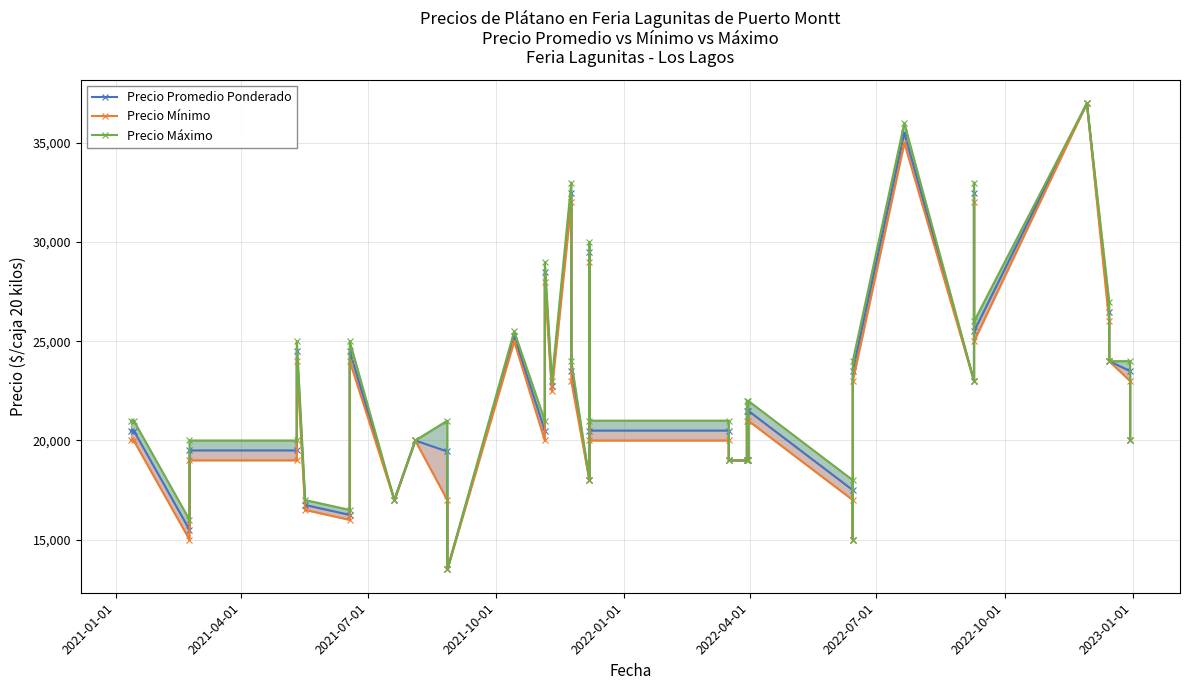

Does the chart have visible grid lines?

Yes